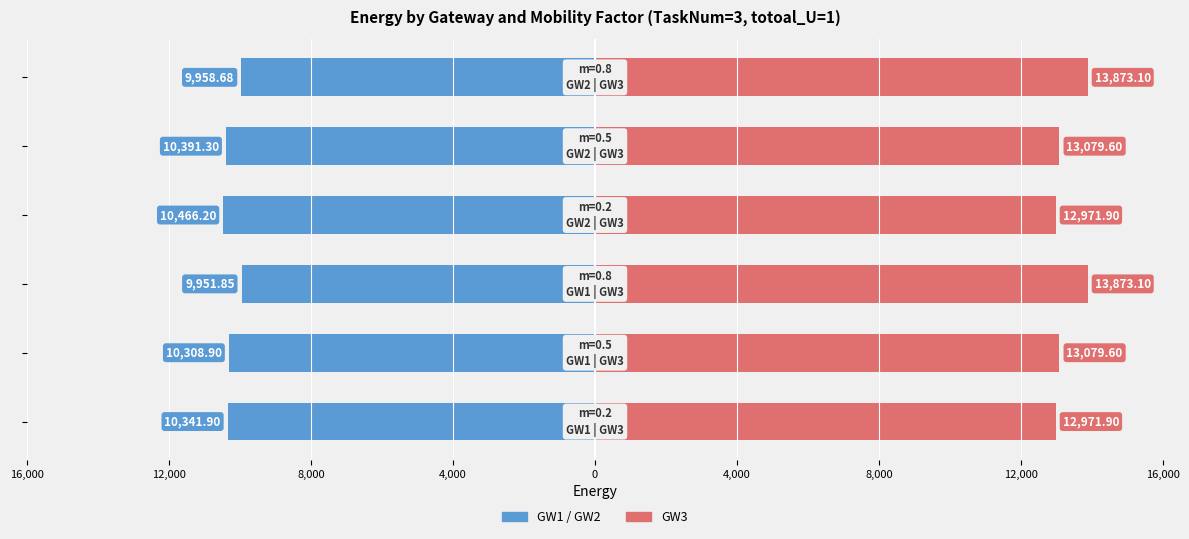

The value of GW1/GW2 (Blue) at 16,000 is -15435.9. True or false?

False